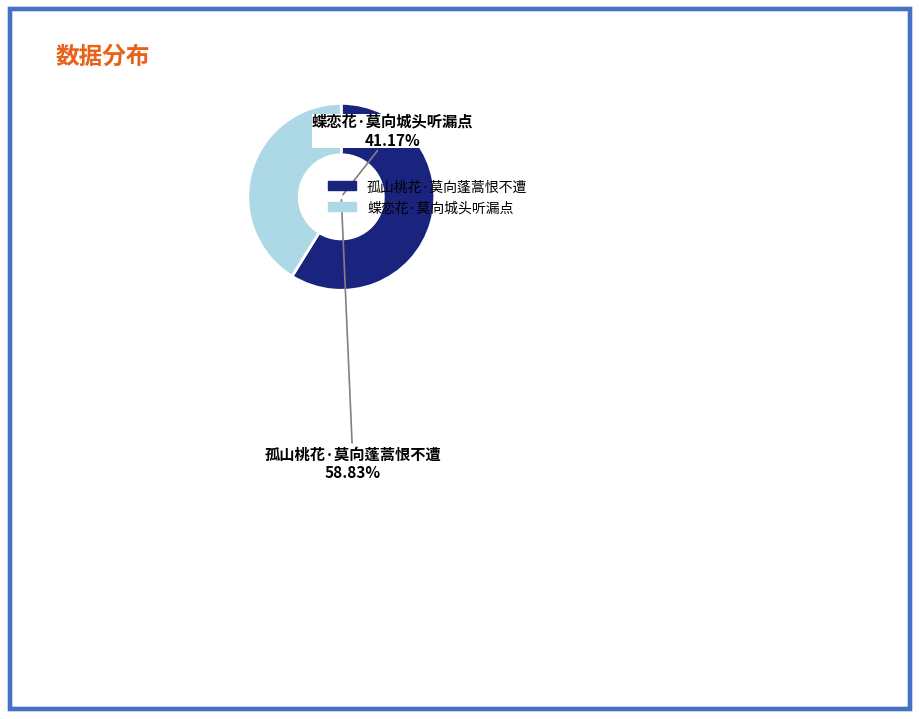

Which category has the smallest portion of the pie?

蝶恋花·莫向城头听漏点